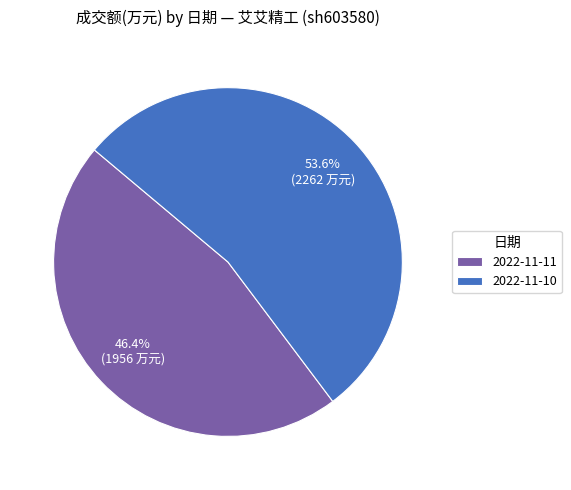

Which slice is the largest?

2022-11-10